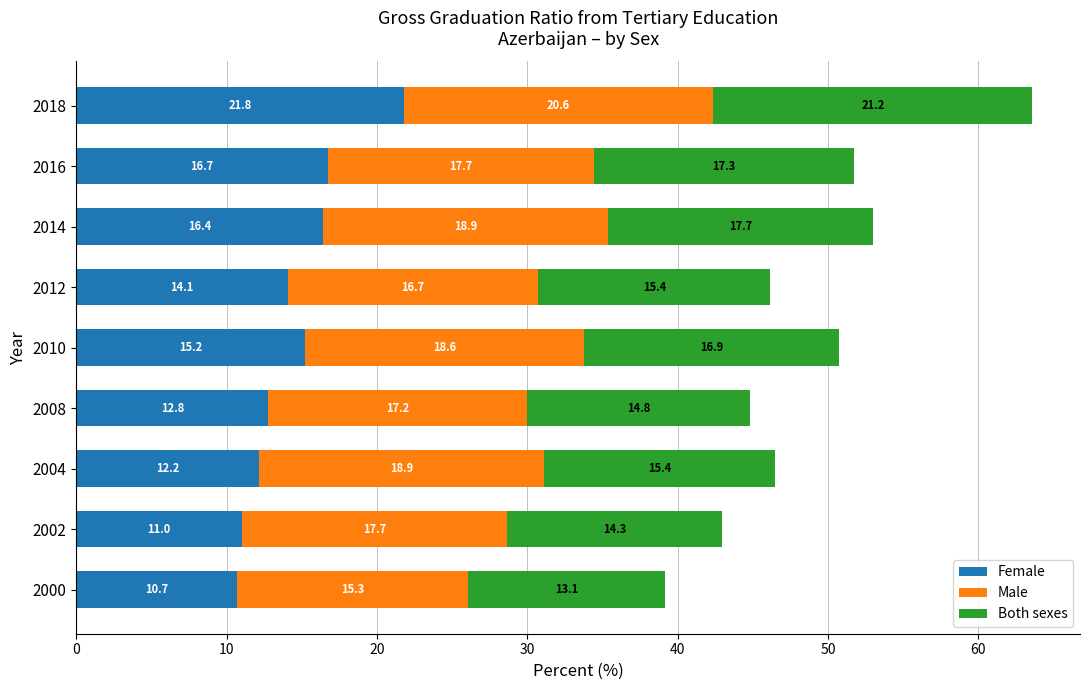

The value of Female at 2000 is 10.7. True or false?

True